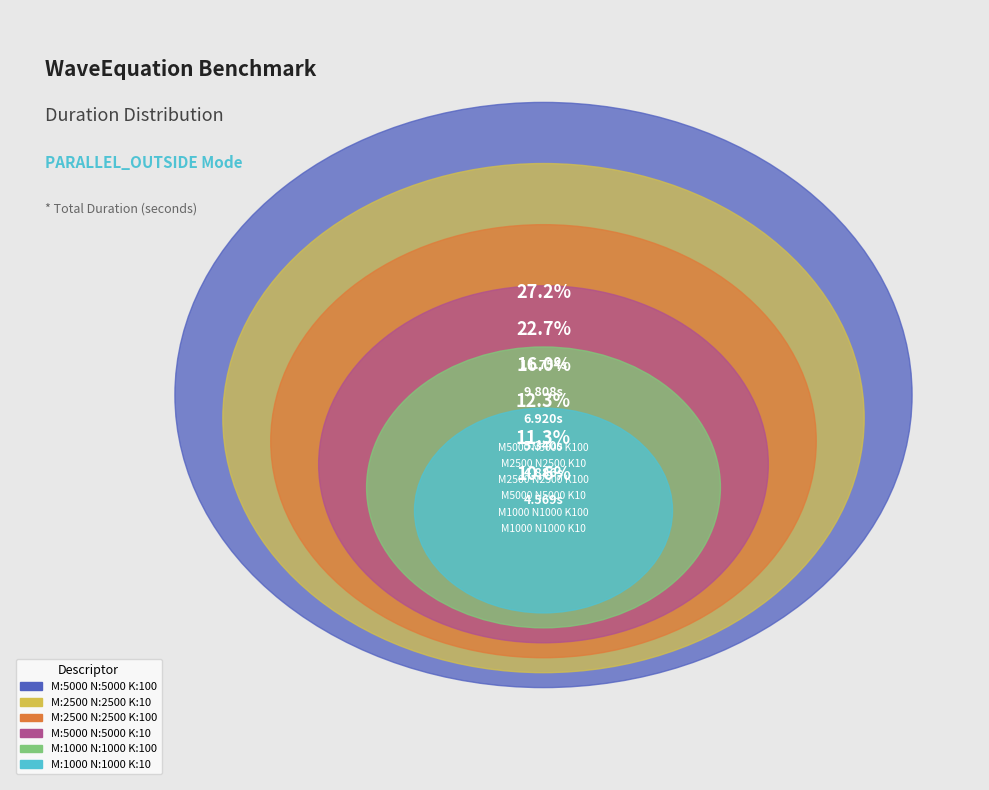

Does any single category account for the majority?

No